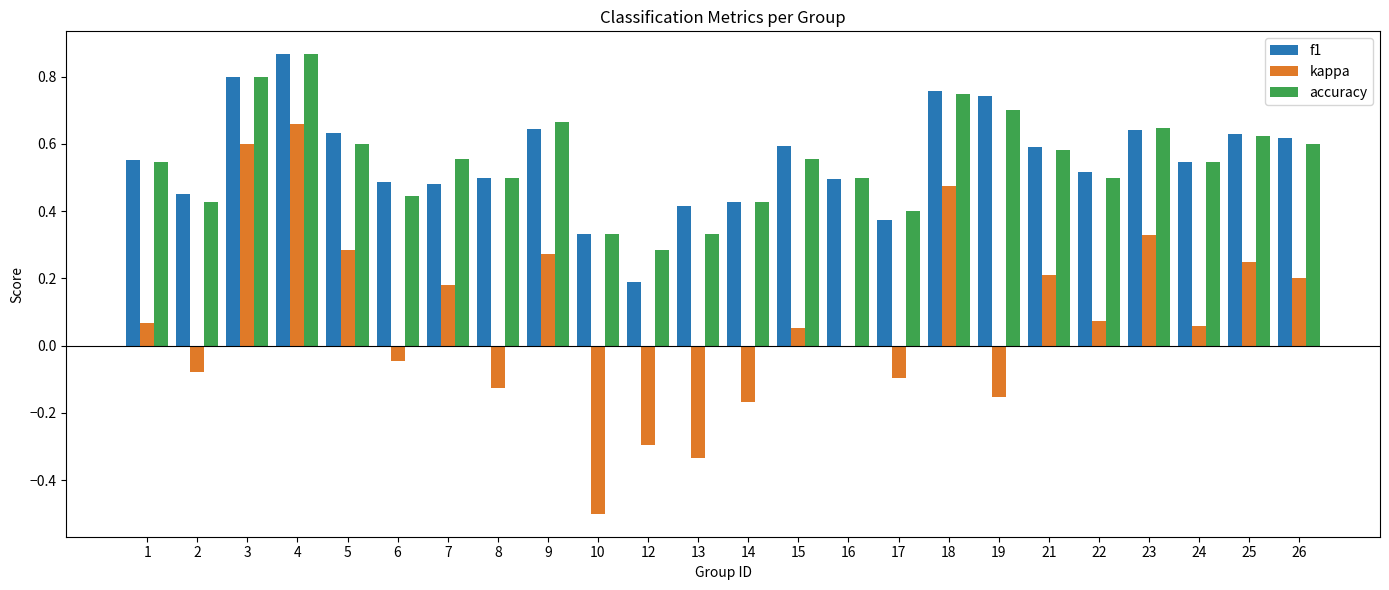

At which label does kappa first exceed 0?

1